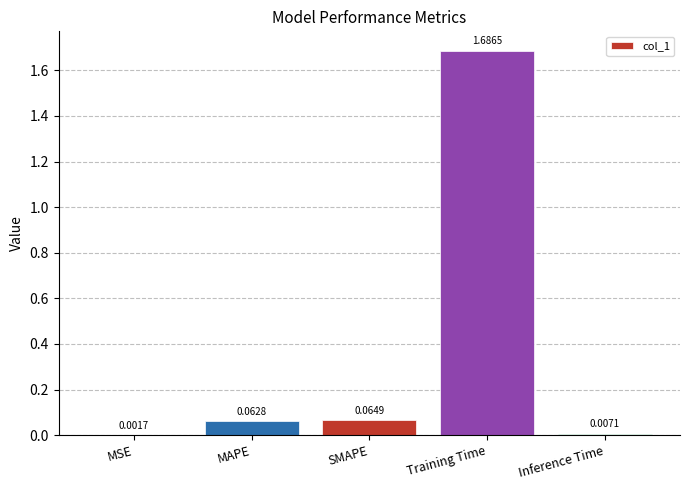

Where is the data nearest to the value 0?

MSE